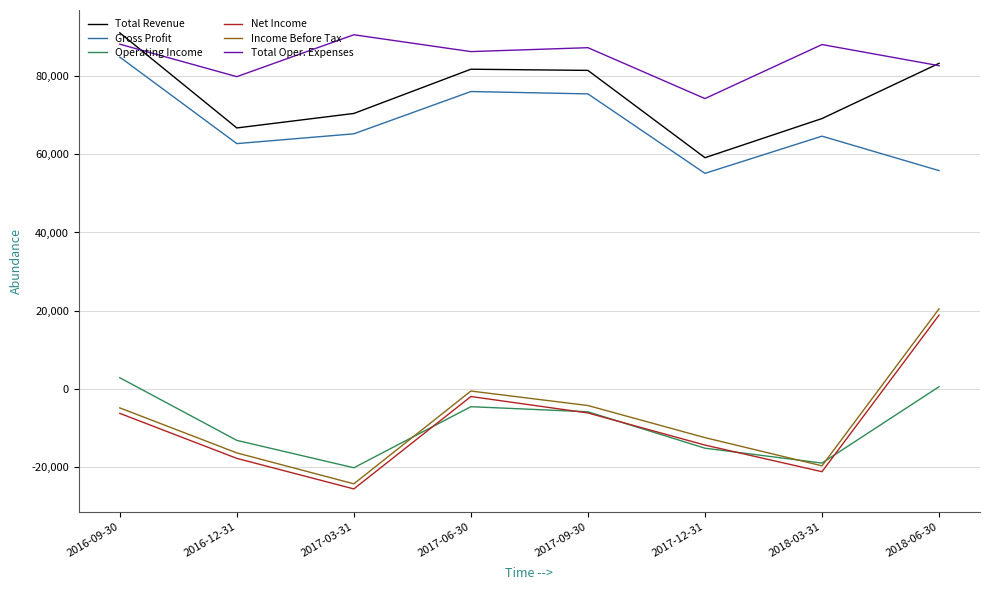

Where does the Total Oper. Expenses series first go above 87200?

2016-09-30